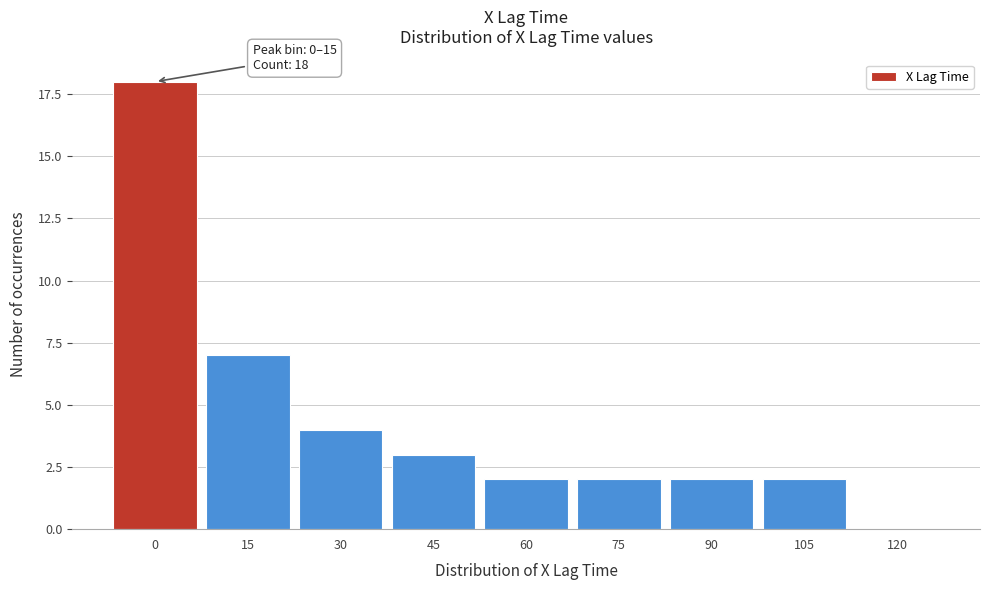

Reading right to left, extract all data points from this chart.

120=0	105=2	90=2	75=2	60=2	45=3	30=4	15=7	0=18